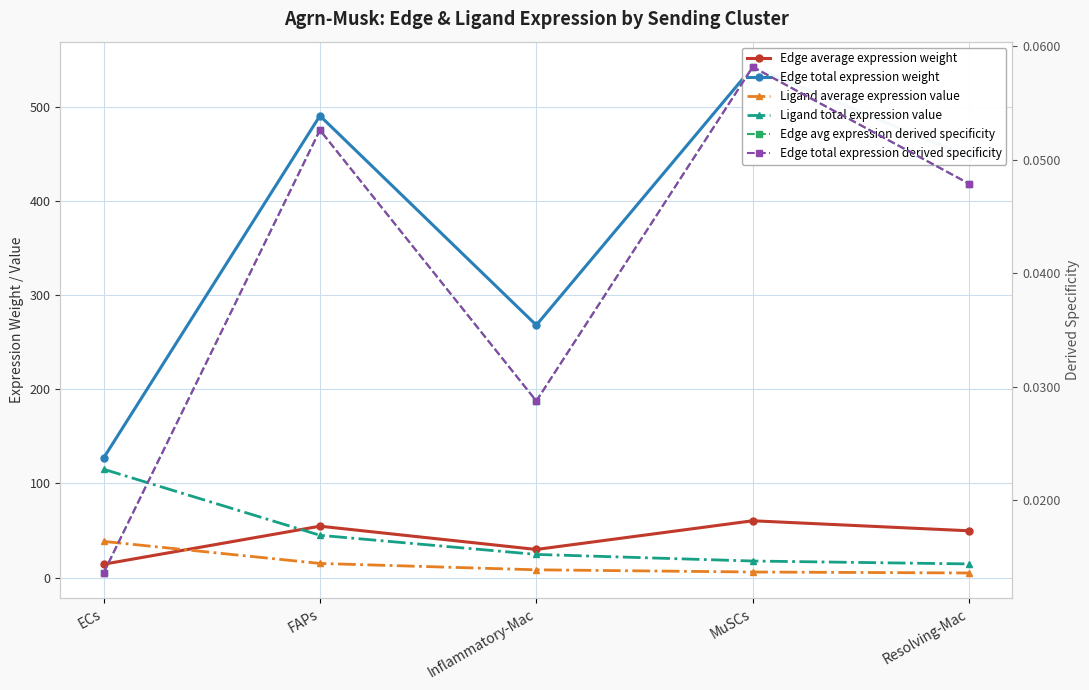

At how many categories does at least one series exceed 360?

3